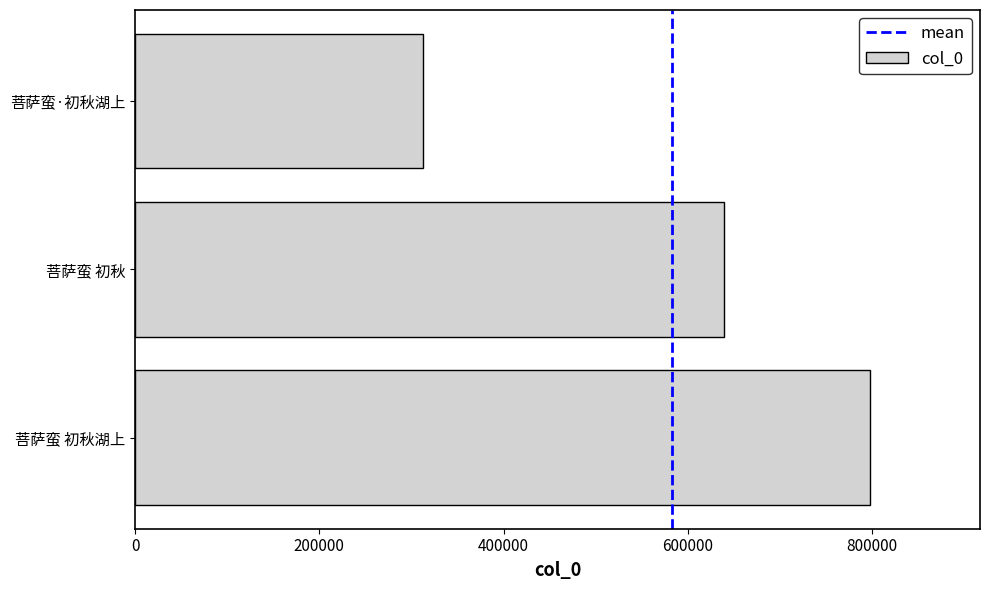

True or false: the data shows 945379 at 菩萨蛮 初秋.

False